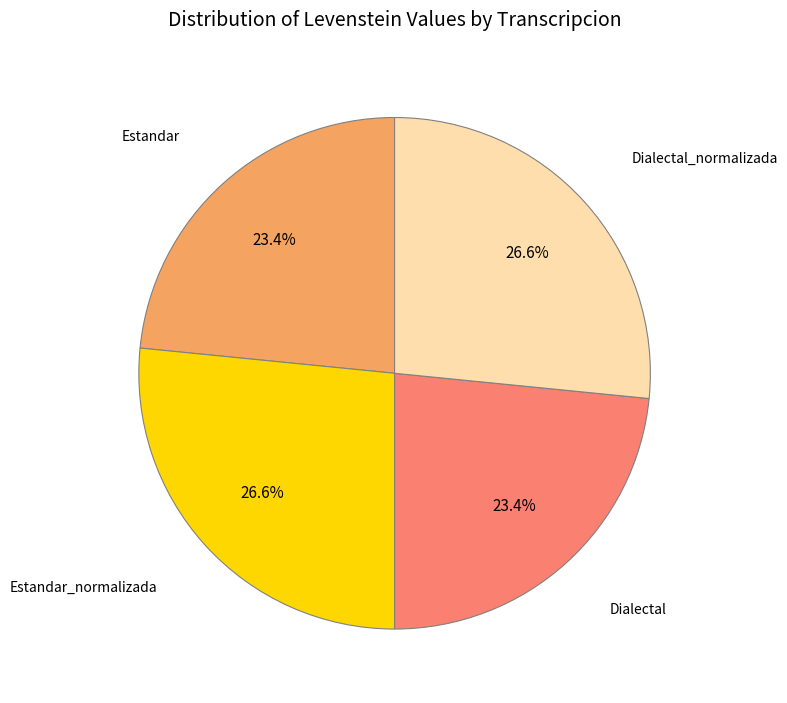

Is there any slice that represents more than half of the pie?

No